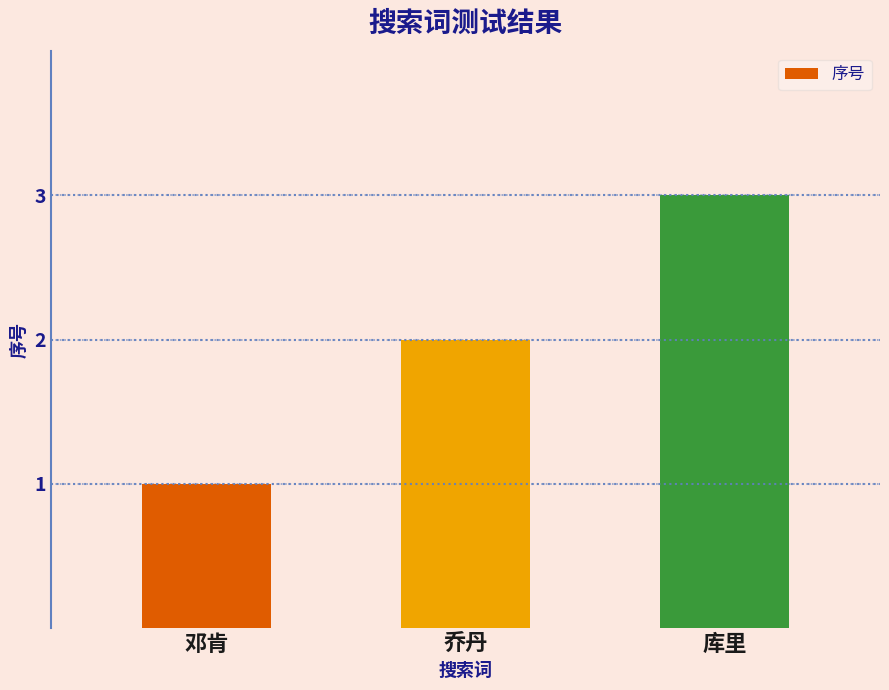

What is the difference between the maximum and minimum values?

2